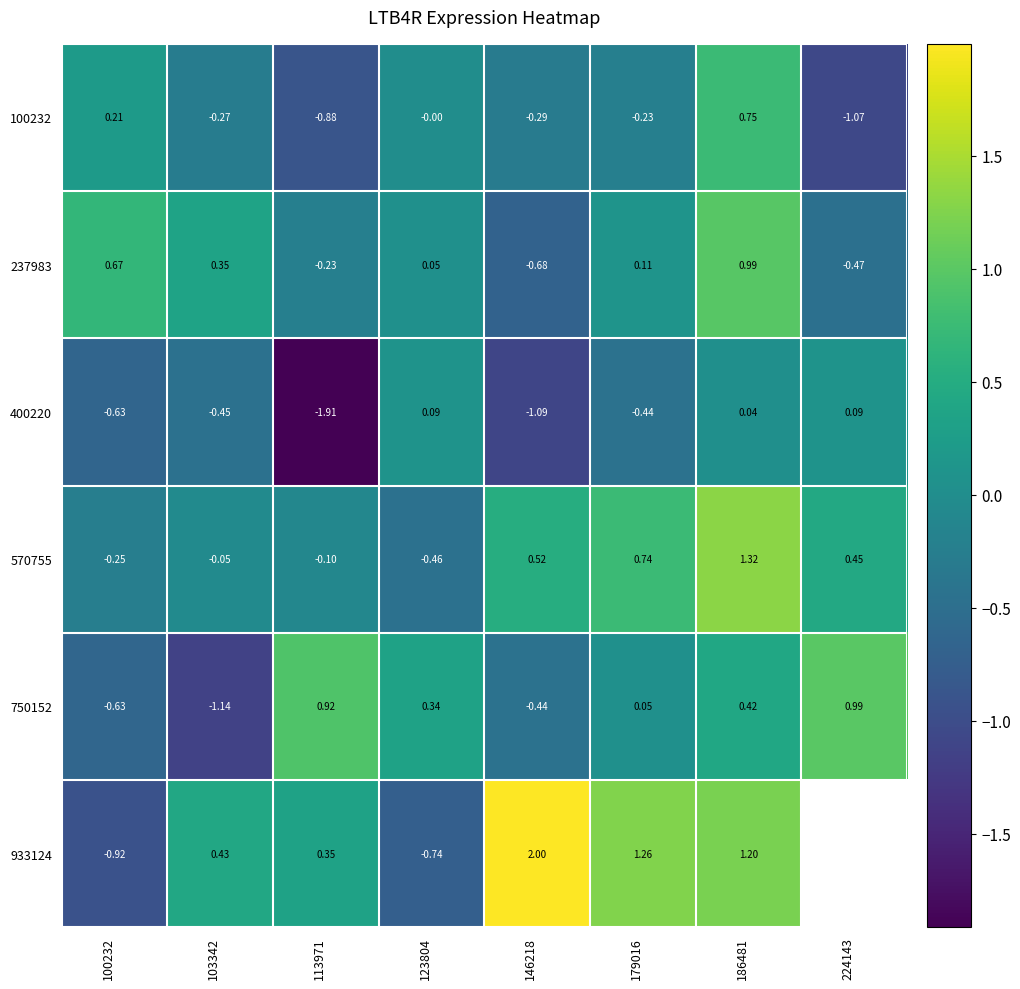

Which category has the highest value in the 570755 series?

186481